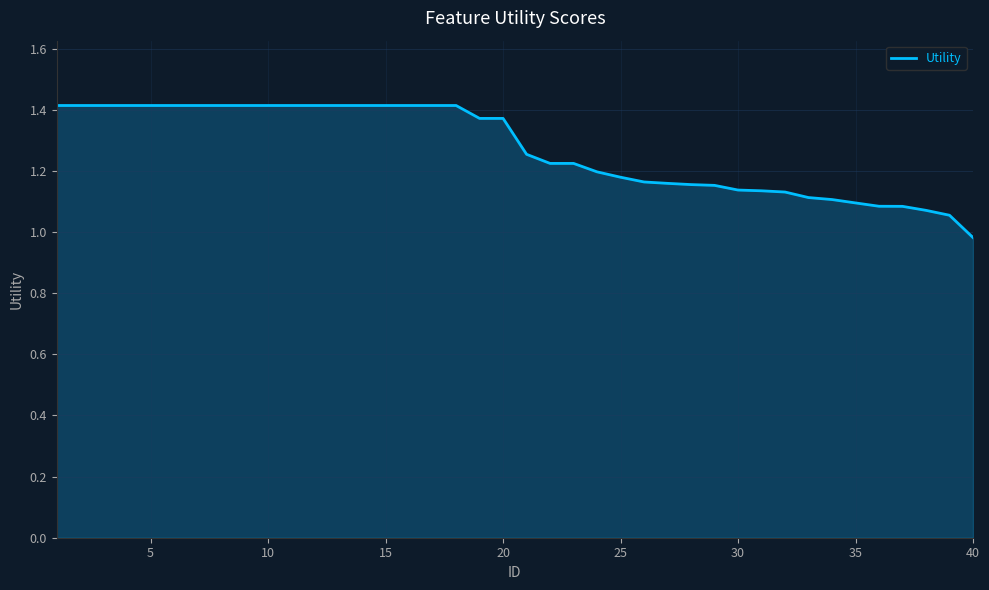

What is the difference between the maximum and minimum values?

0.4